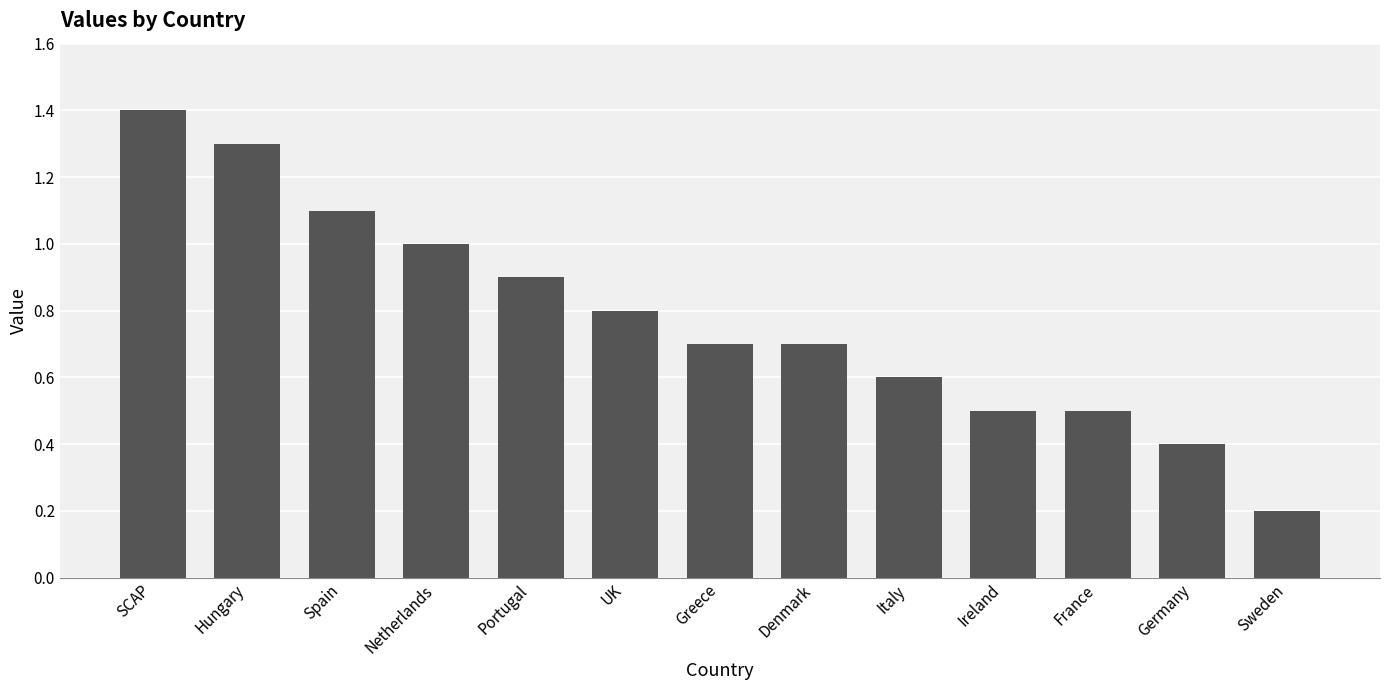

Which category has the lowest value across all series?

Sweden